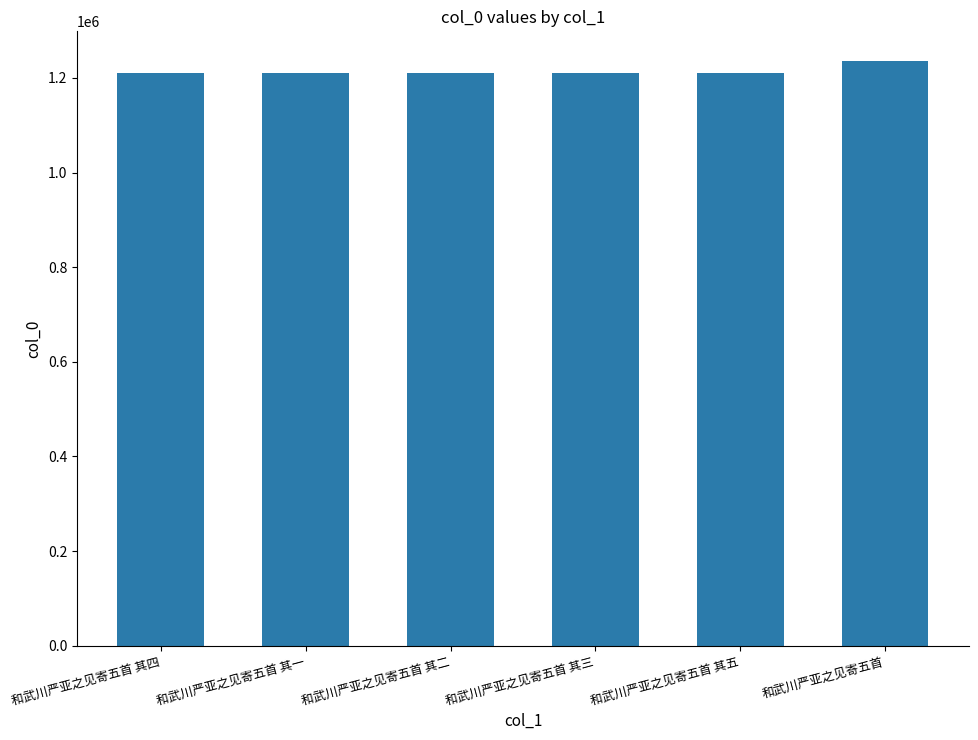

What is the maximum value shown in the chart?

1236714